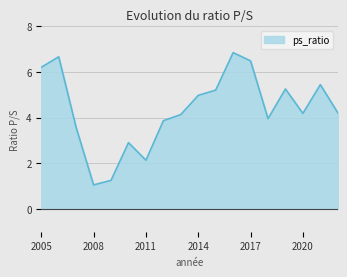

What is the difference between the maximum and minimum values?

5.8